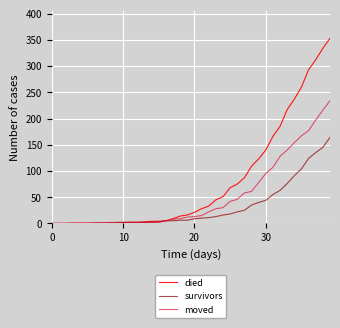

What is the highest value of the died series?

353